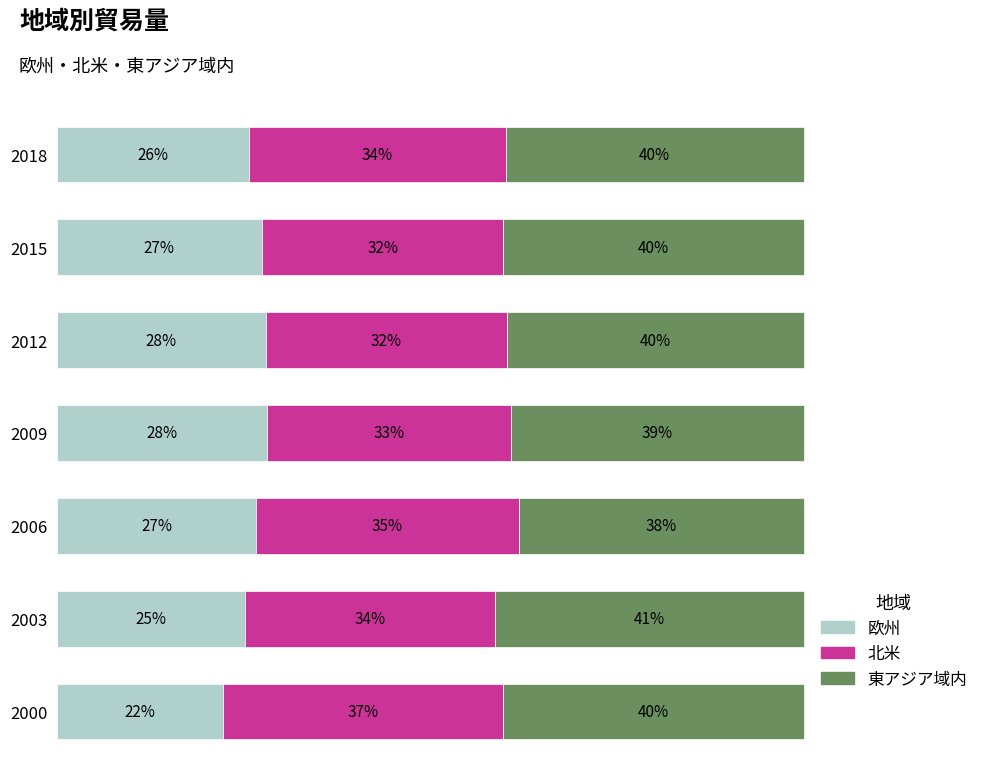

What is the difference between the maximum and minimum values in the 欧州 series?

5.8